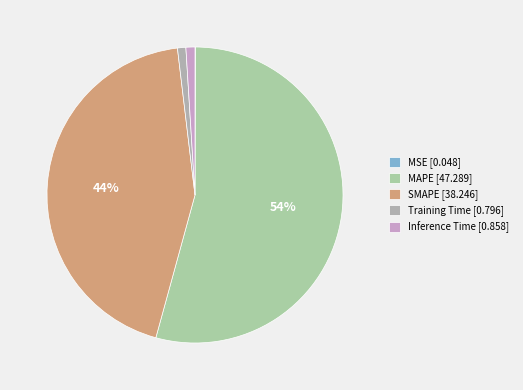

What is the majority slice?

MAPE